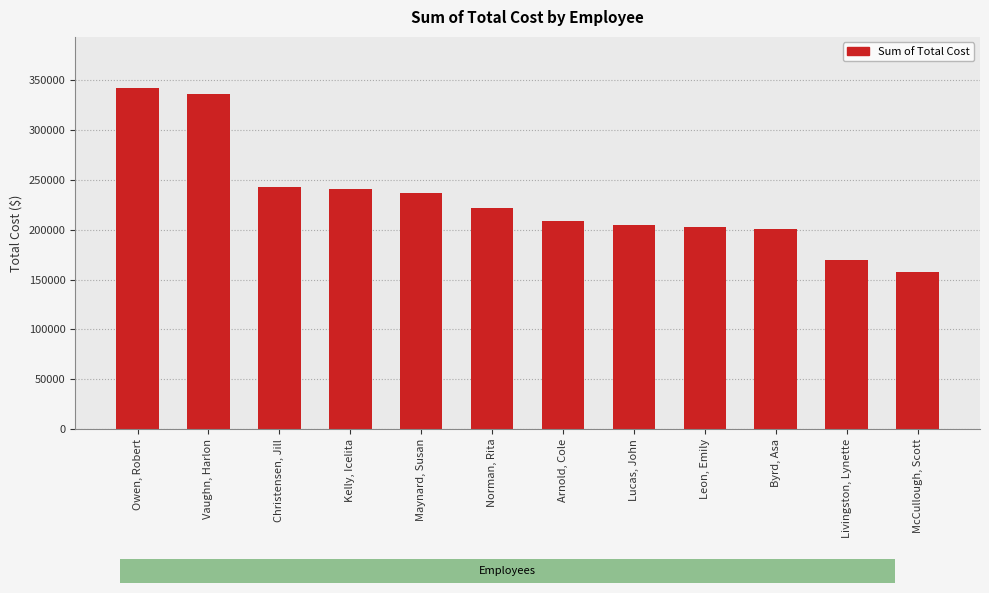

Are the bars grouped side by side (vs. stacked)?

No